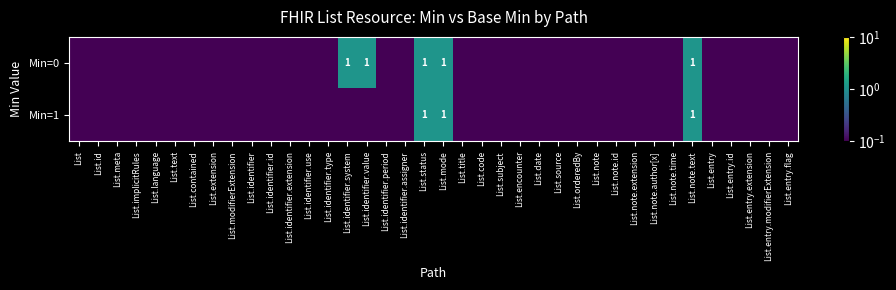

How many series are shown in this chart?

2